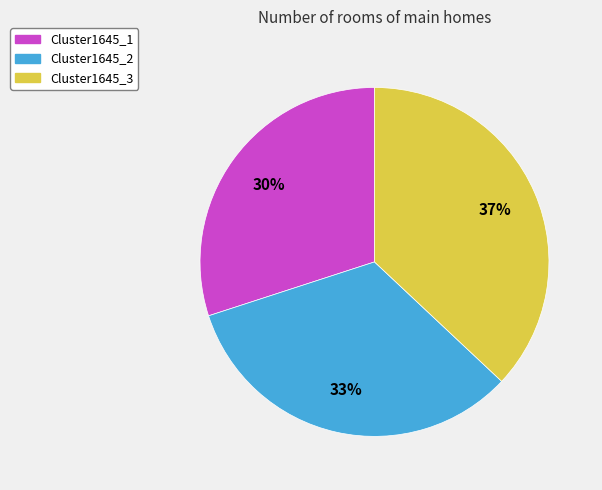

Is there any slice that represents more than half of the pie?

No